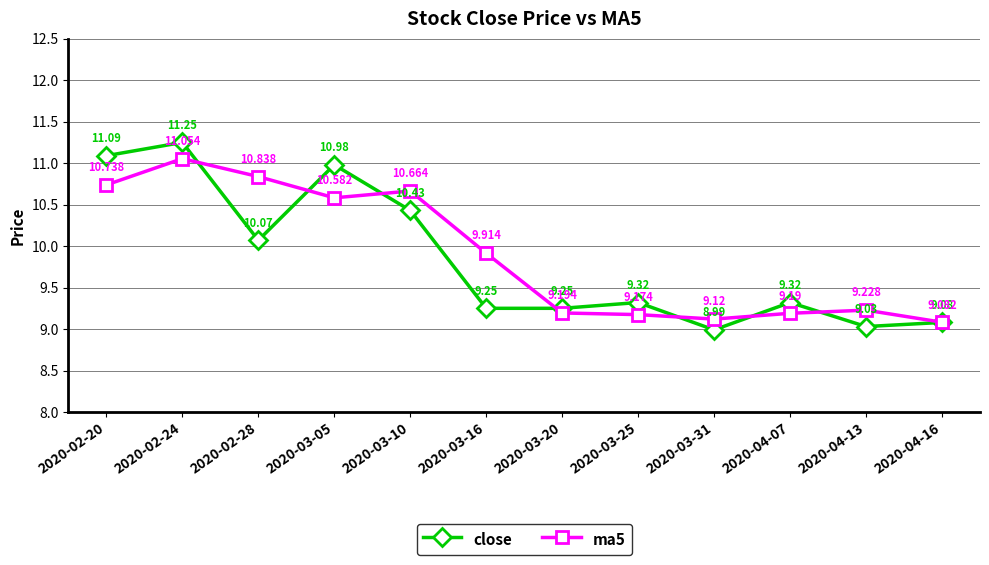

What is the highest value of the ma5 series?

11.1